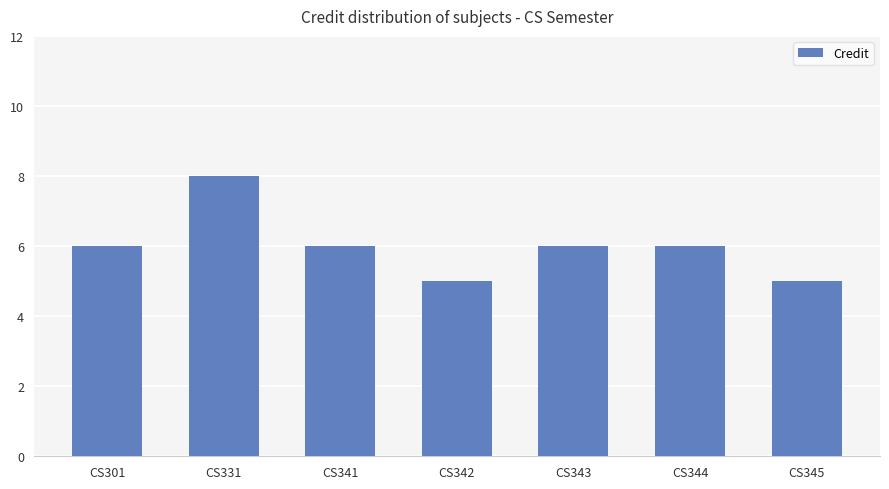

Read the value at CS345.

5